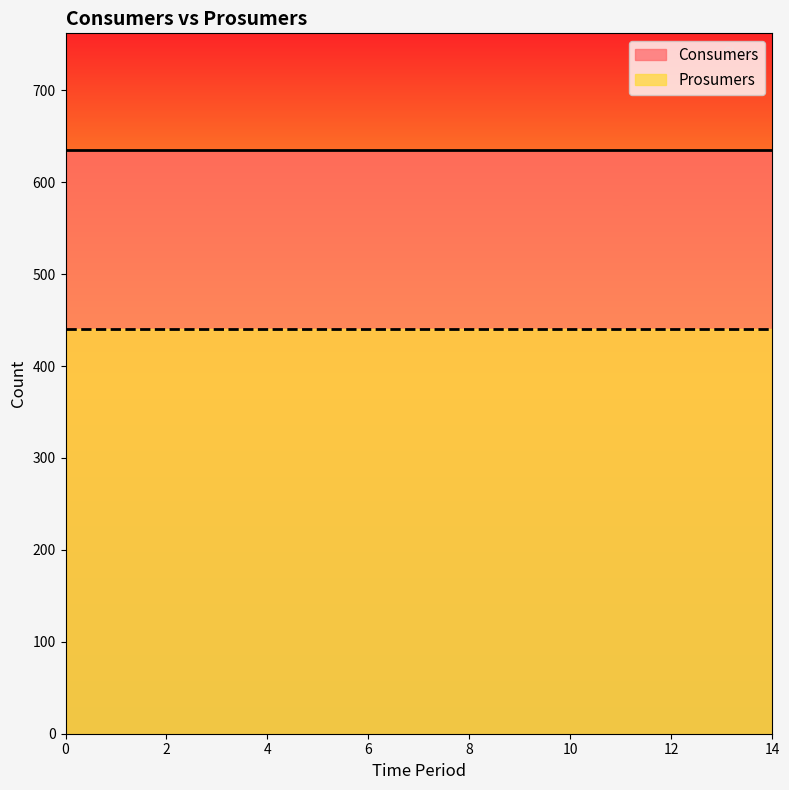

True or false: Consumers and Prosumers intersect in this chart.

False